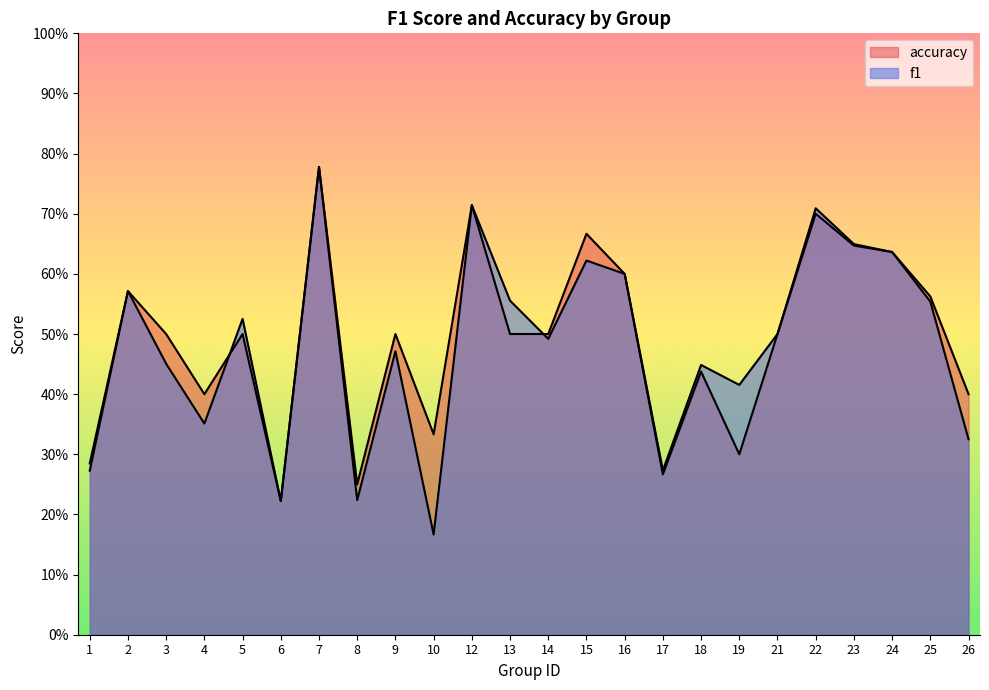

Between which two adjacent categories do accuracy and f1 first intersect?

4 and 5